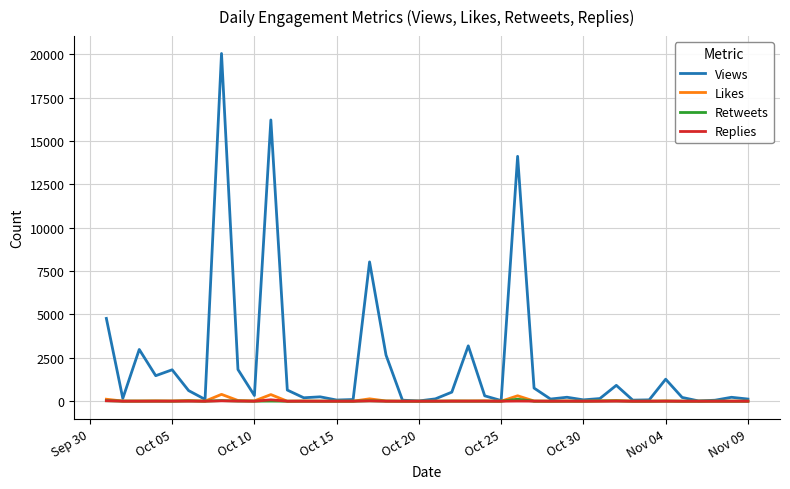

What is the maximum value shown in the chart?

20042